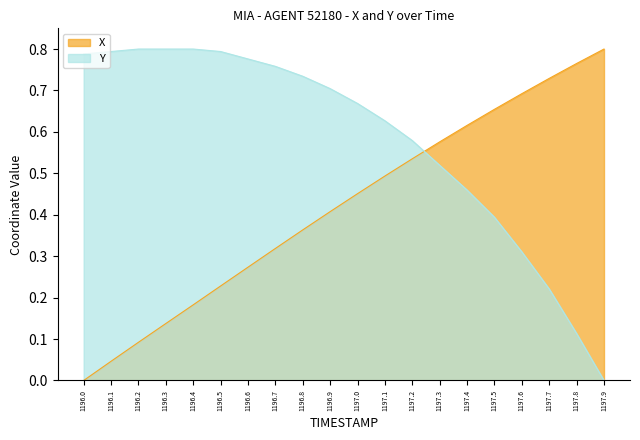

Count the number of data series in this chart.

2